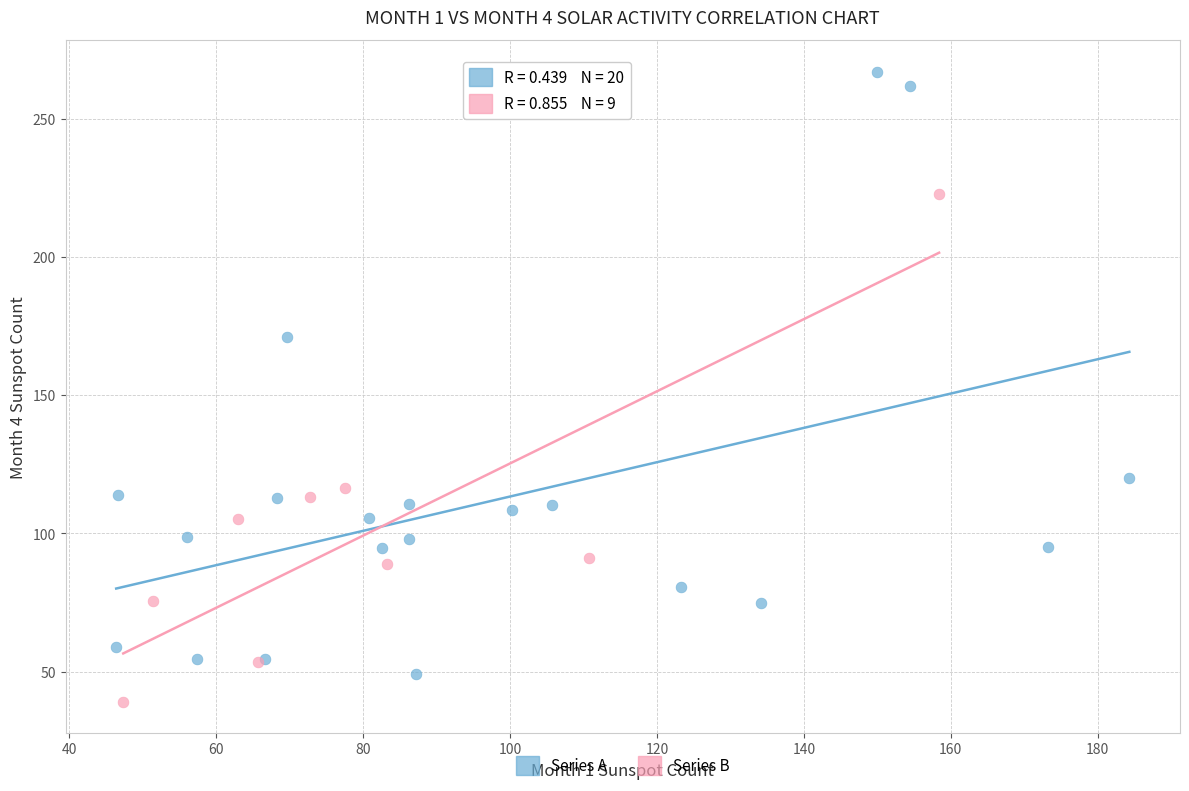

Which series has the largest Y range (max minus min)?

Series A